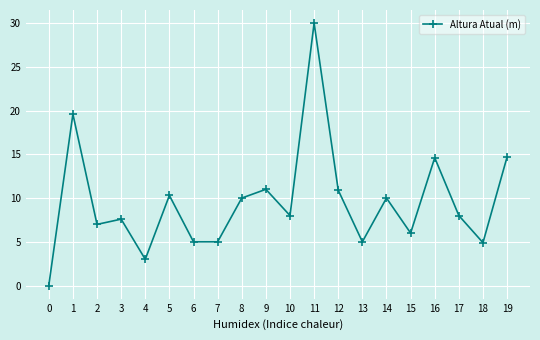

True or false: there are more than 1 points higher than both neighbors.

True